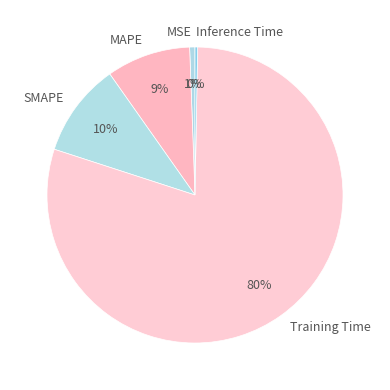

To the nearest percent, what is the difference between the Training Time and MSE slice percentages?

79%